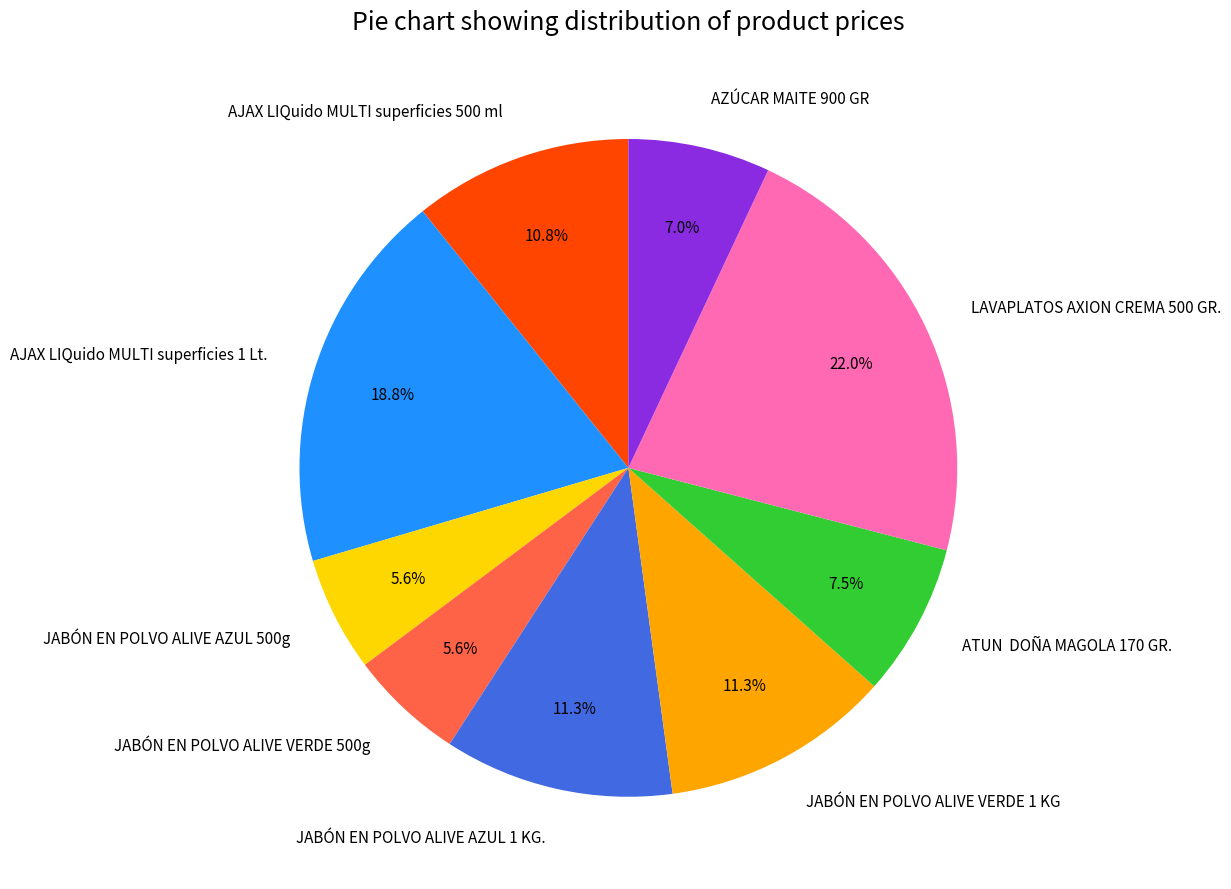

Do JABÓN EN POLVO ALIVE VERDE 1 KG and AJAX LIQuido MULTI superficies 500 ml together represent more than half of the pie?

No